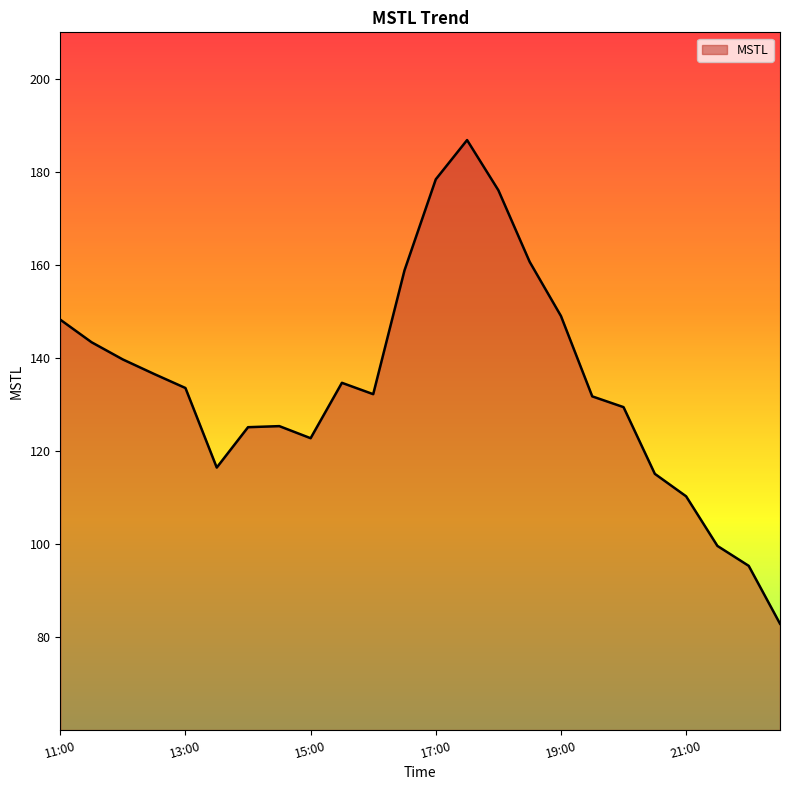

How many interior local peaks (higher than both neighbors) does the data have?

3